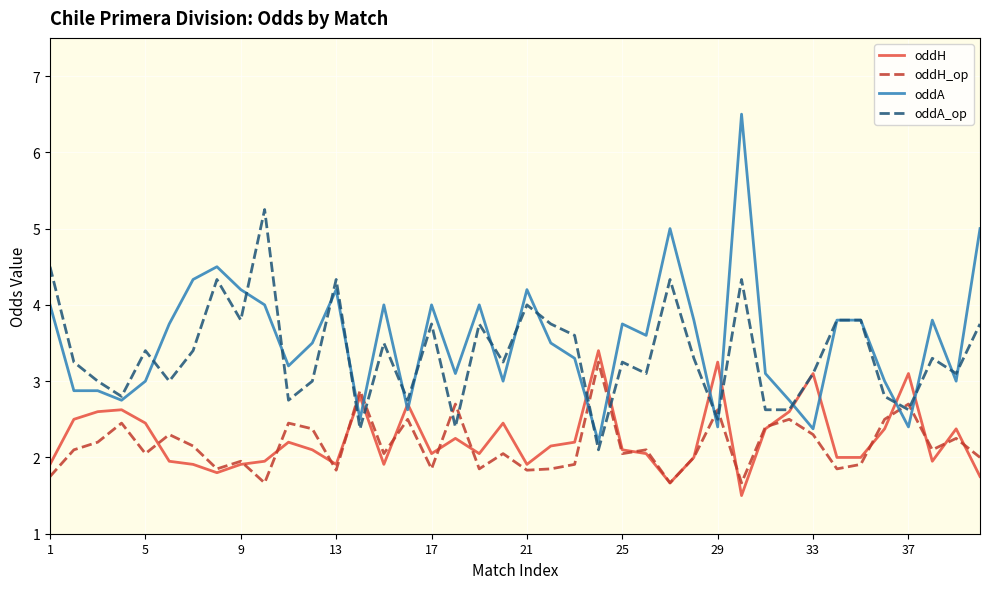

What is the minimum value for oddH?

1.5